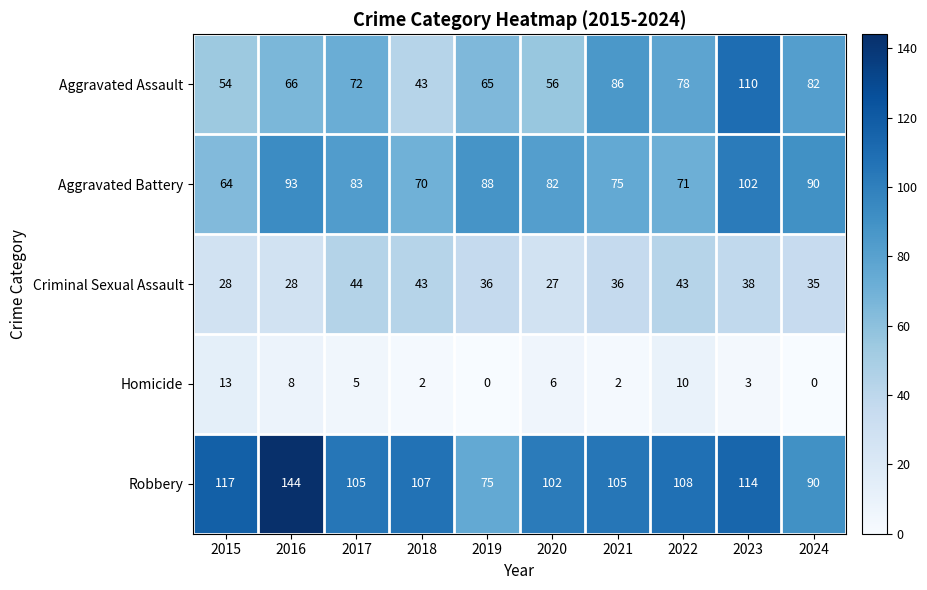

Which category has the highest value in the Homicide series?

2015